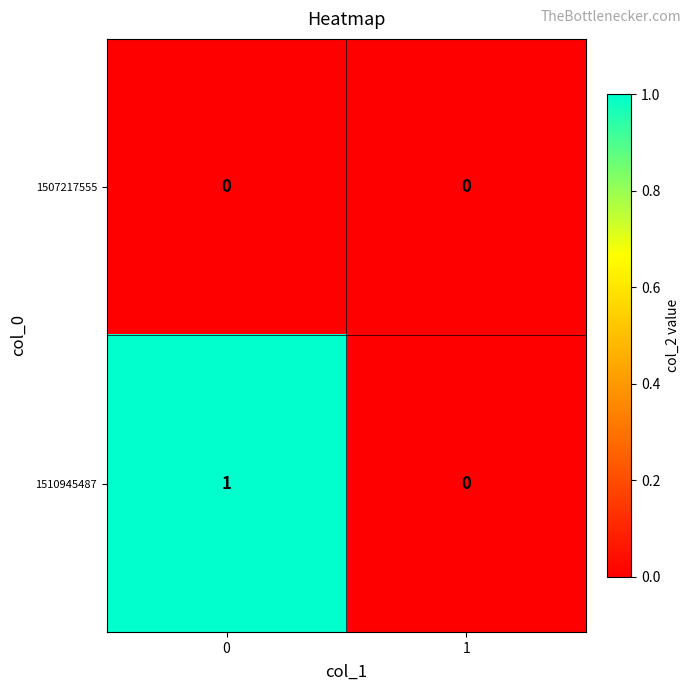

Reading left to right, transcribe all the data shown in this chart.

1507217555: 0=0	1=0
1510945487: 0=1	1=0